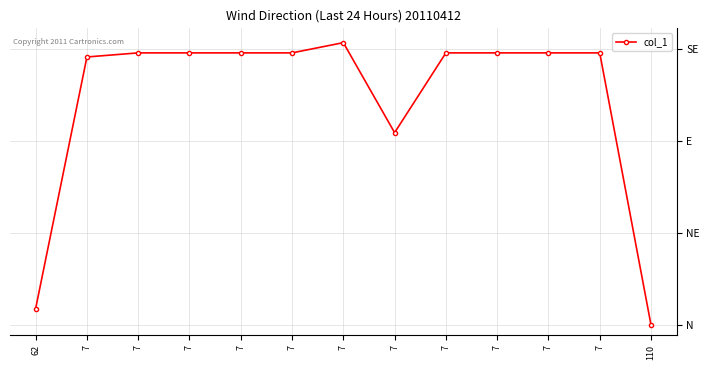

At which category does the data reach its first local peak?

7